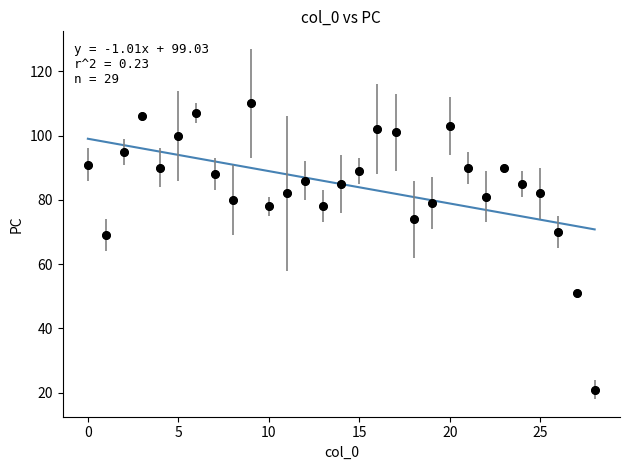

What is the range of Y values (max minus min)?

89